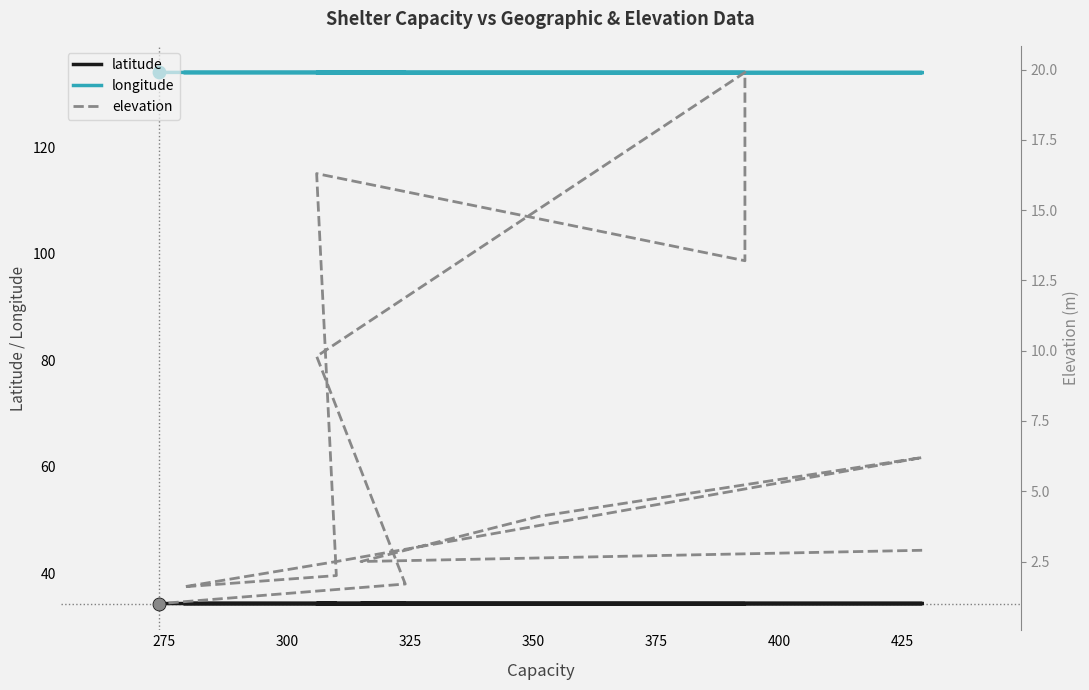

At how many categories does at least one series exceed 37?

13